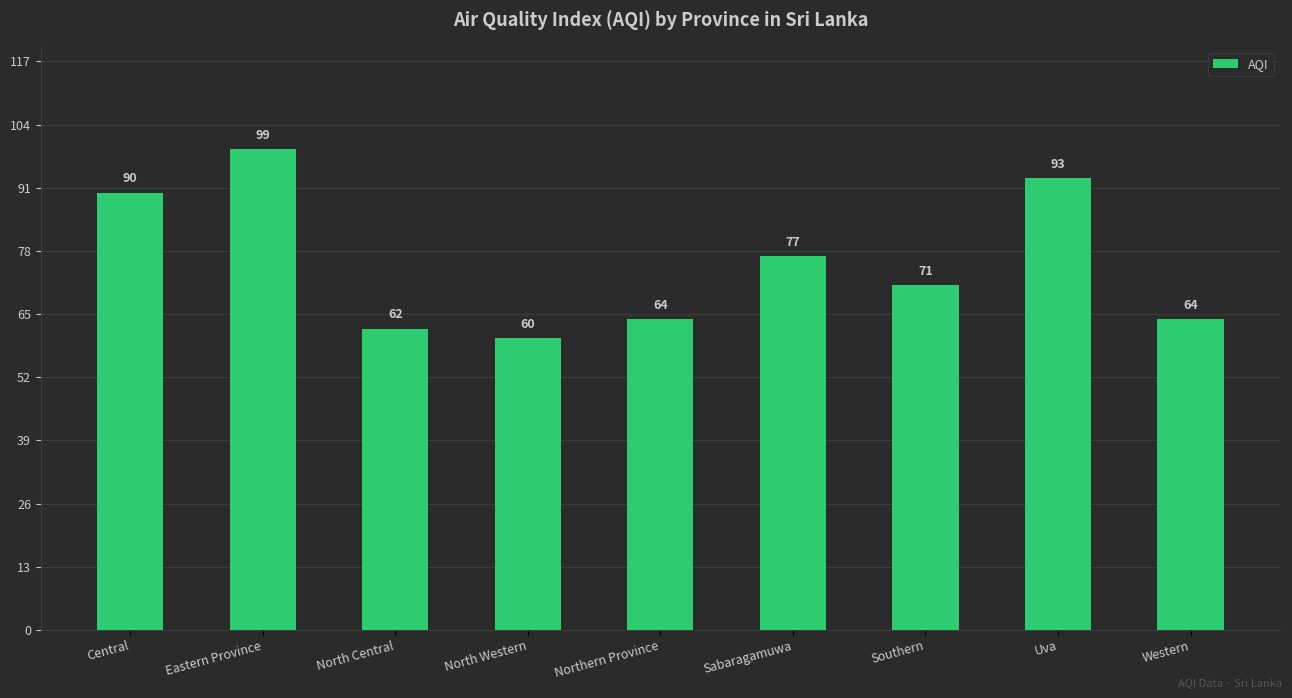

What is the smallest value displayed?

60